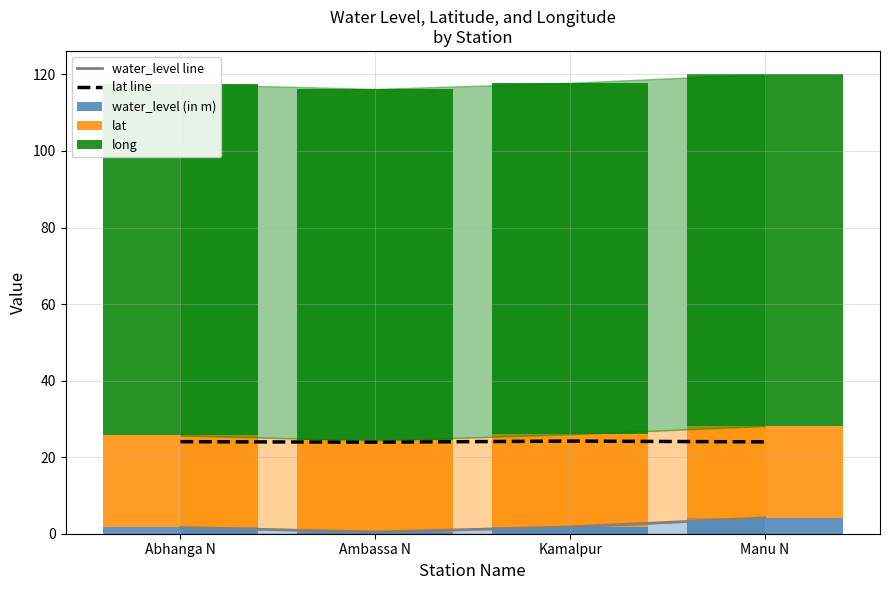

What is the maximum value shown in the chart?

92.0